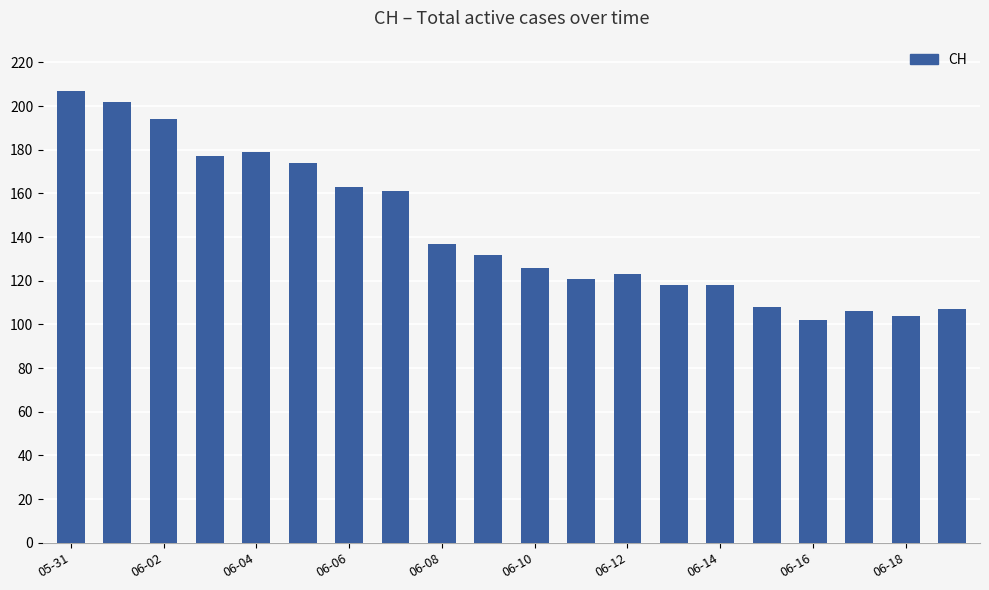

Reading right to left, transcribe all the data shown in this chart.

107	104	106	102	108	118	118	123	121	126	132	137	161	163	174	179	177	194	202	207